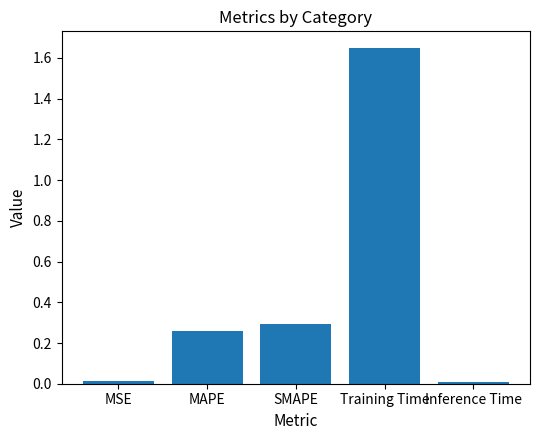

How many categories are shown in the chart?

5